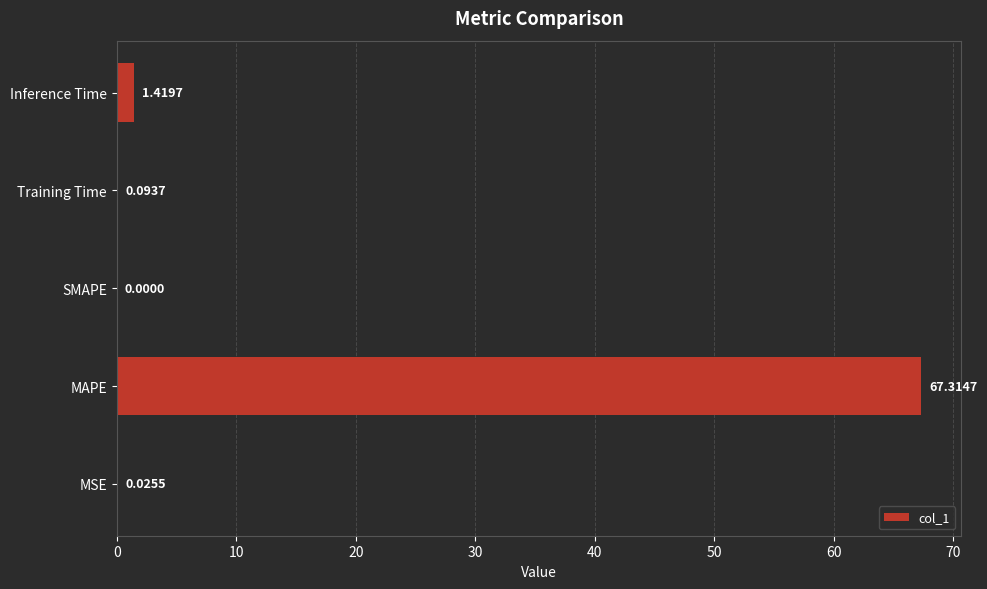

Which has a higher value, Inference Time or MAPE?

MAPE